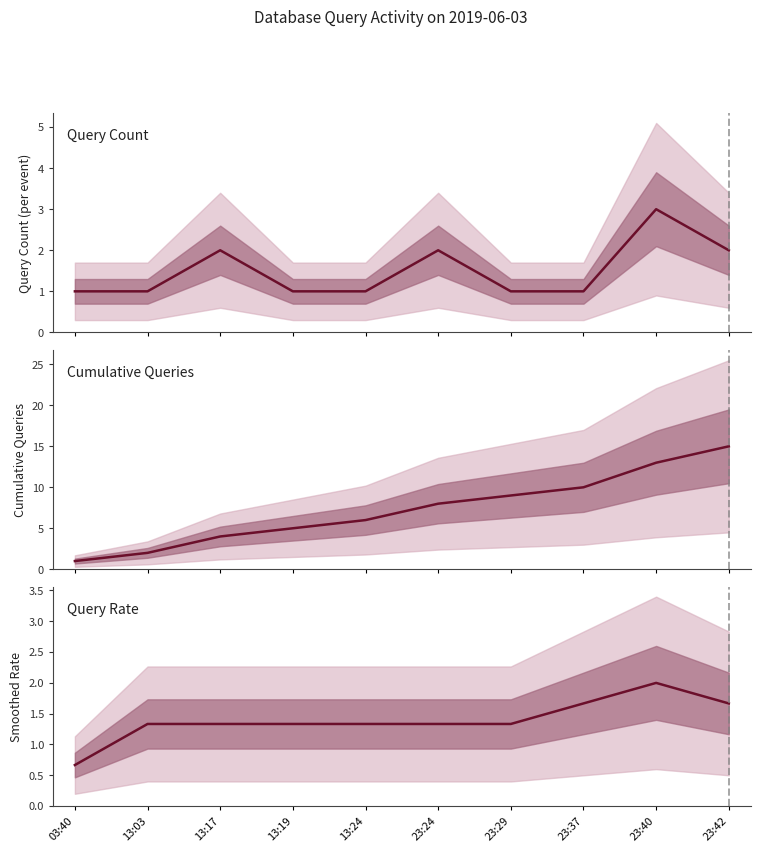

What is the minimum value shown in the chart?

0.7